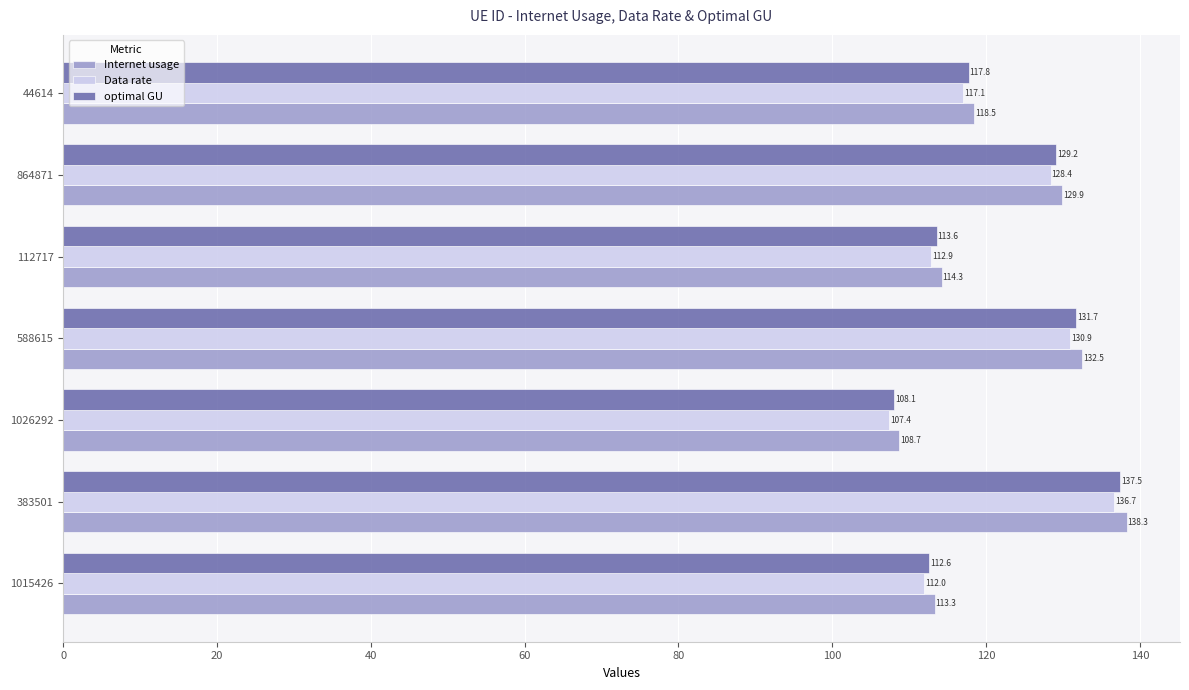

Where is optimal GU nearest to the value 122?

44614